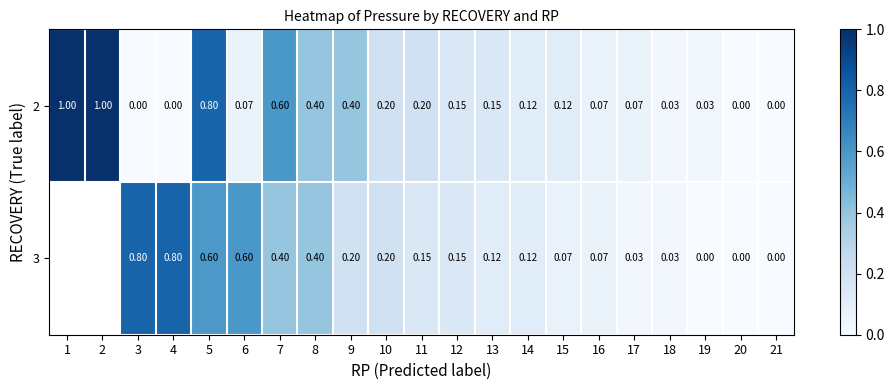

What is the difference between the maximum and minimum values in the 2 series?

1.0